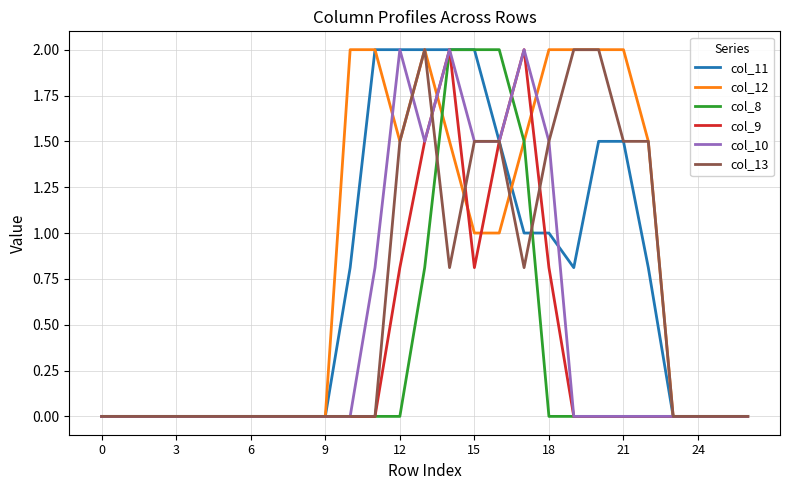

Does the chart have visible grid lines?

Yes